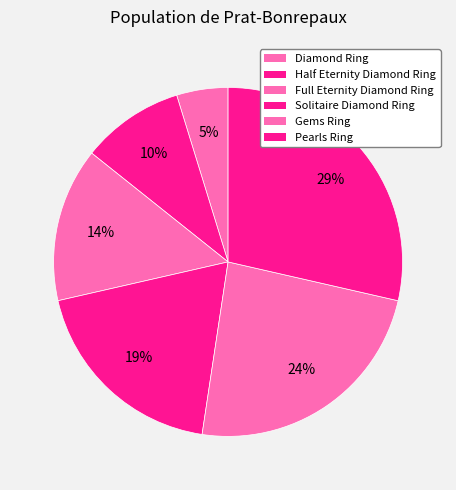

How many segments does this pie chart have?

6